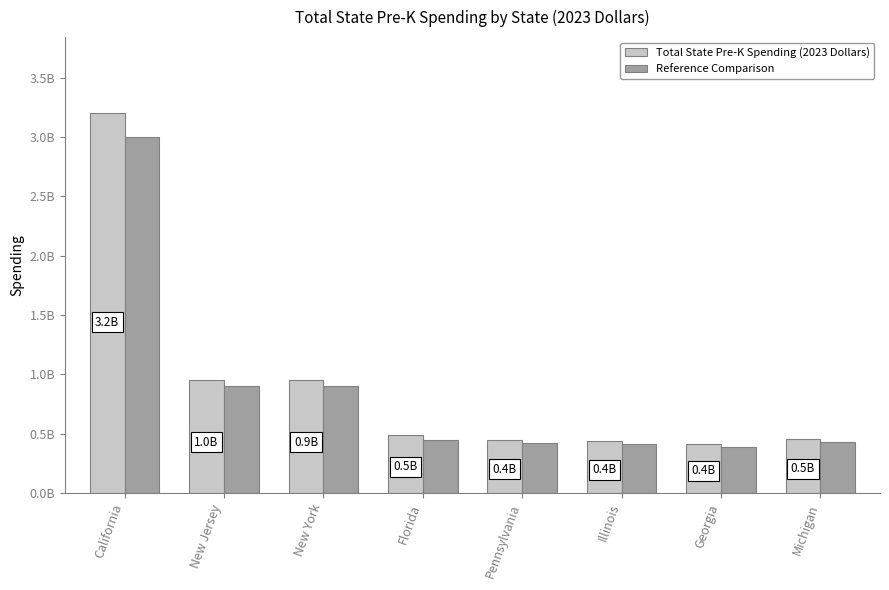

What is the difference between the highest and lowest values at New Jersey?

51831781